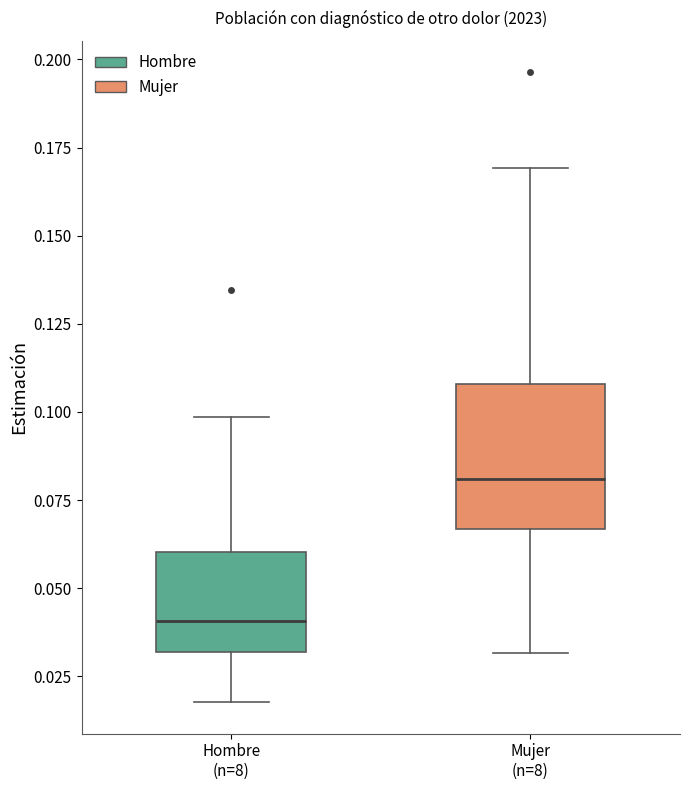

Which box's median line is the highest?

Mujer (n=8)